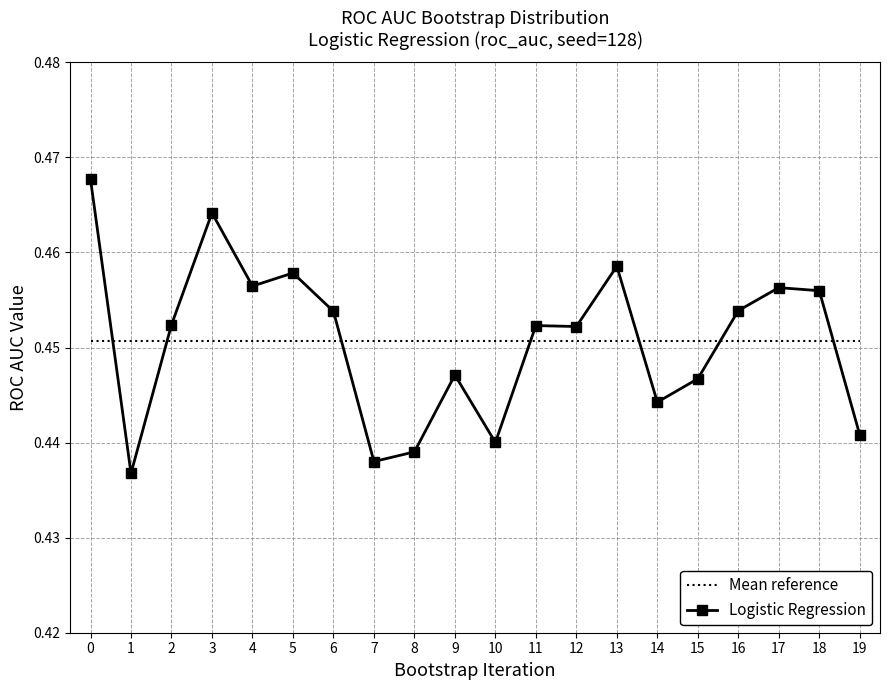

The Logistic Regression series shows 0.6 at 17. True or false?

False